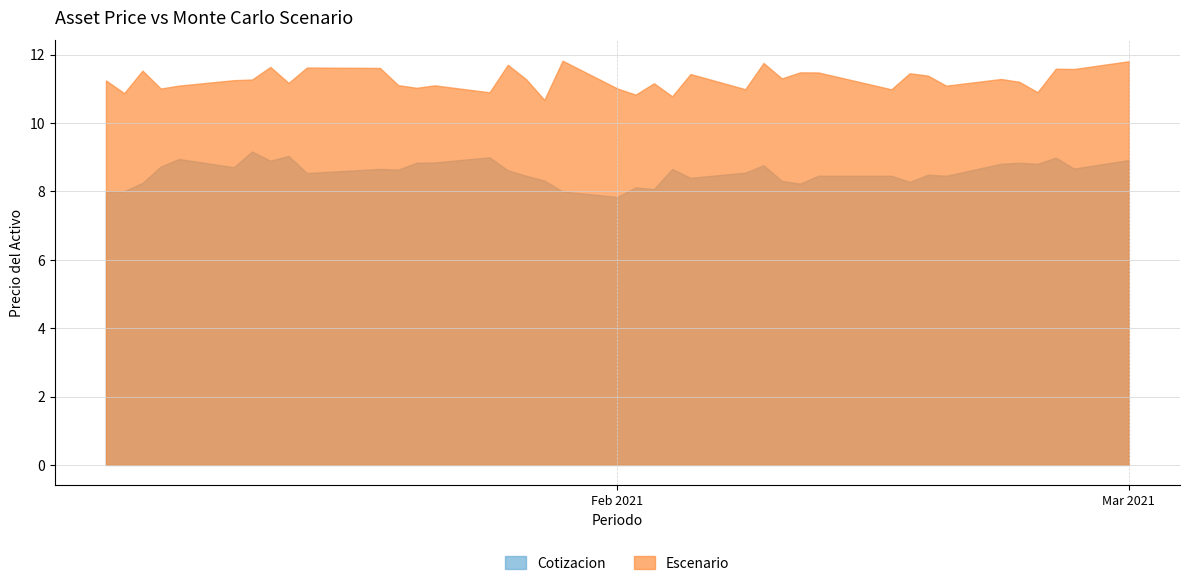

What is the sum of all Cotizacion values?

333.8